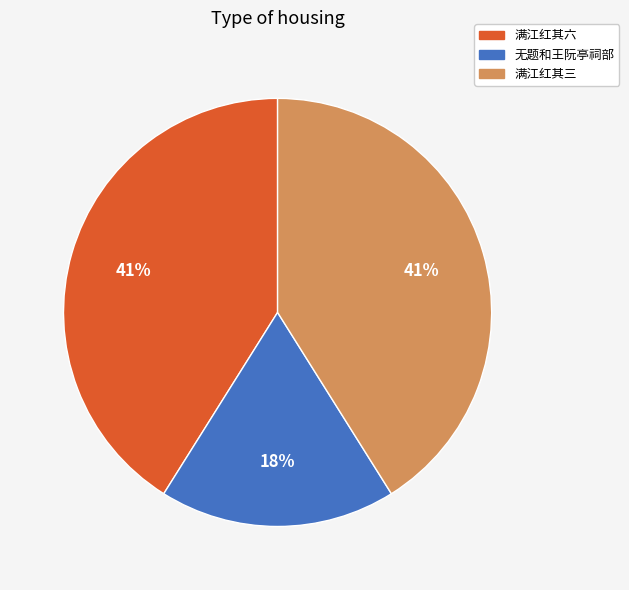

To the nearest percent, what is the average slice percentage?

33%